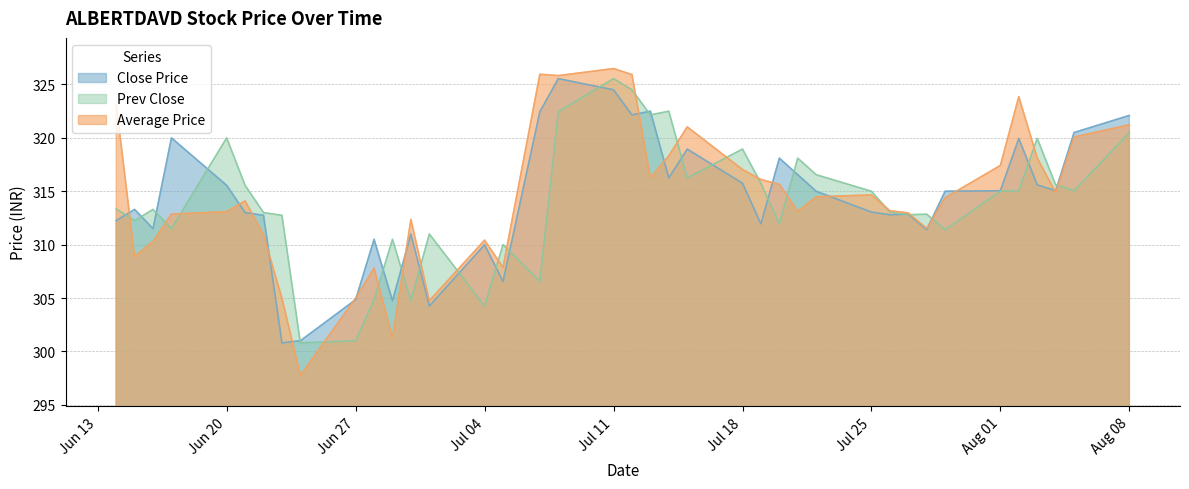

Where is the first local minimum for Average Price?

2016-06-15